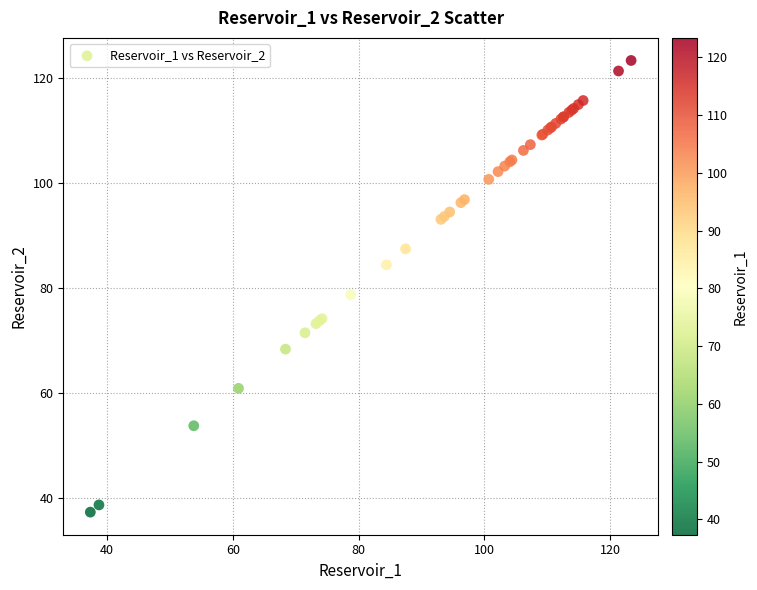

What Y value in the scatter plot is closest to 80?

78.8